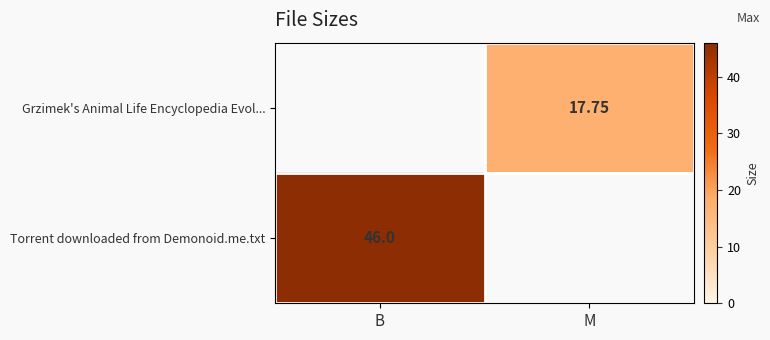

How many data points in Grzimek's Animal Life Encyclopedia Evol... are above 17?

1